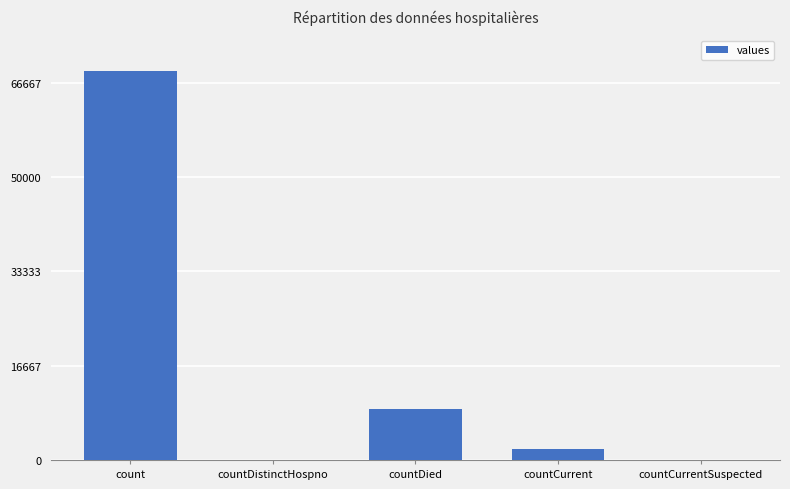

Which label corresponds to the largest value in the chart?

count